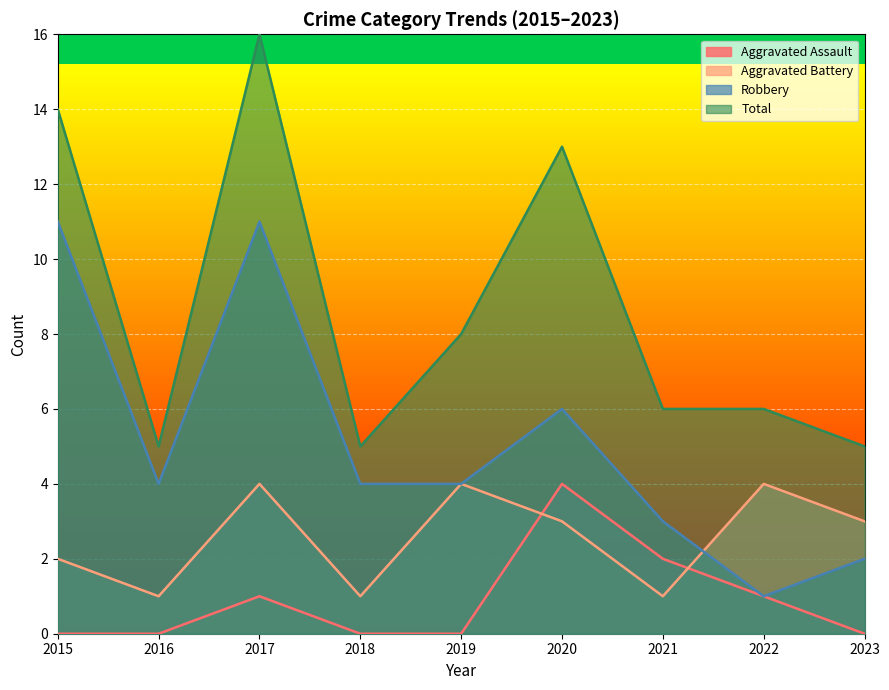

What is the maximum value shown in the chart?

16